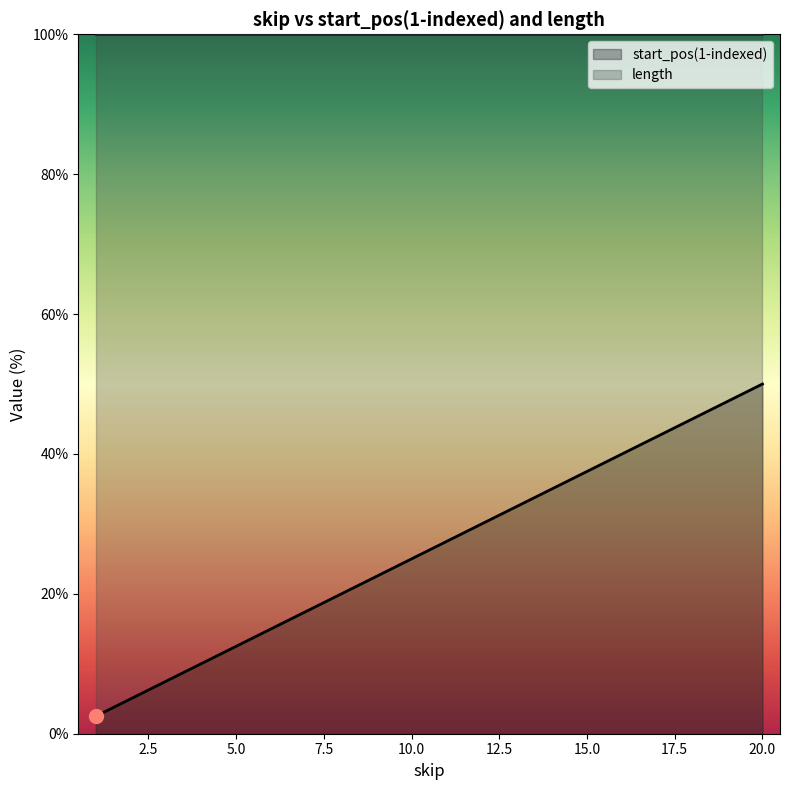

Between 17 and 19, which is larger?

19